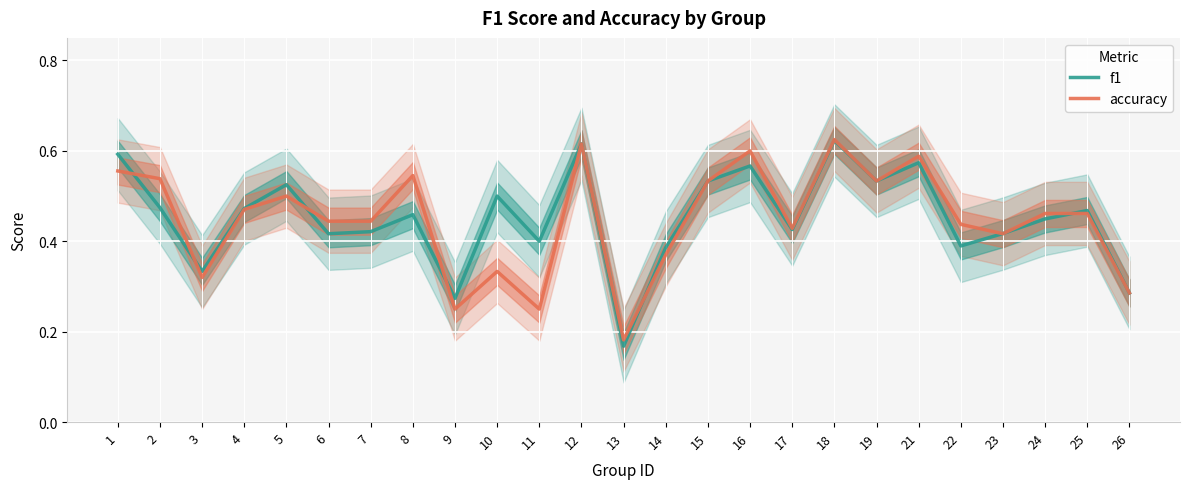

What is the sum of all f1 values?

11.3